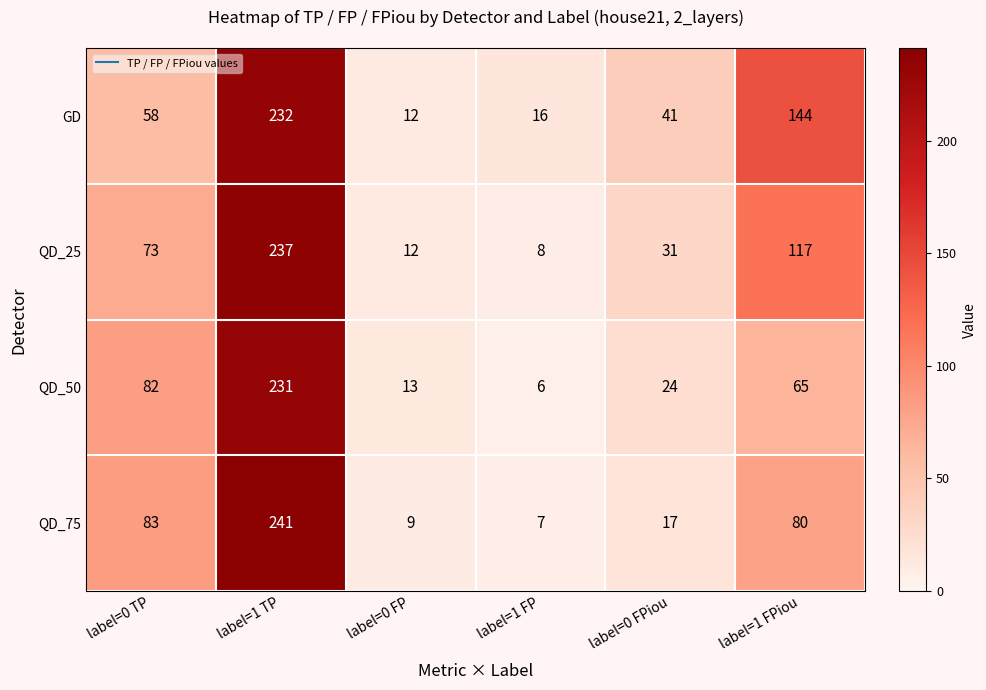

The QD_25 series shows 9 at label=0 FPiou. True or false?

False